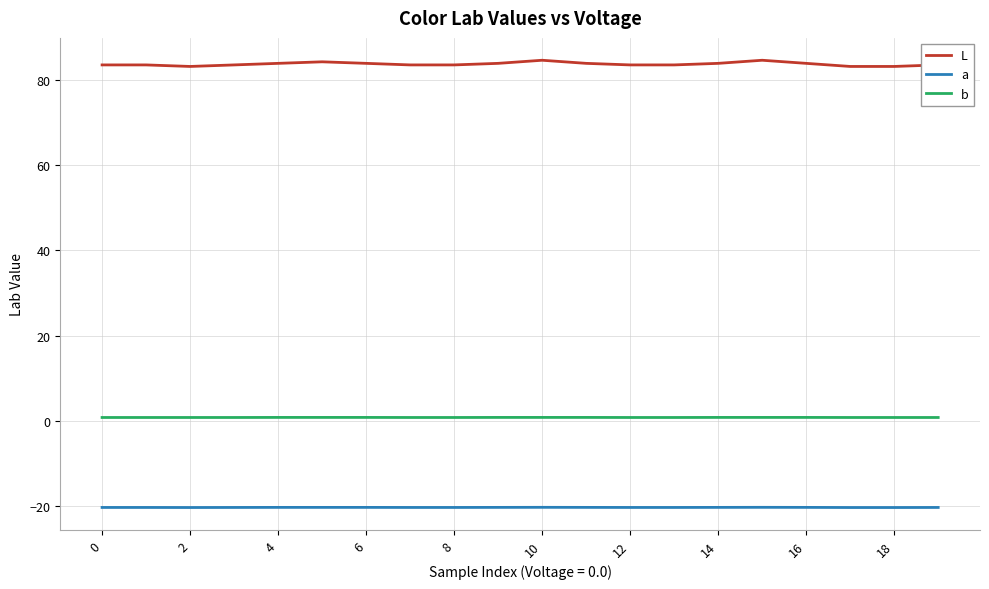

List the series in order of their overall mean, highest first.

L, b, a